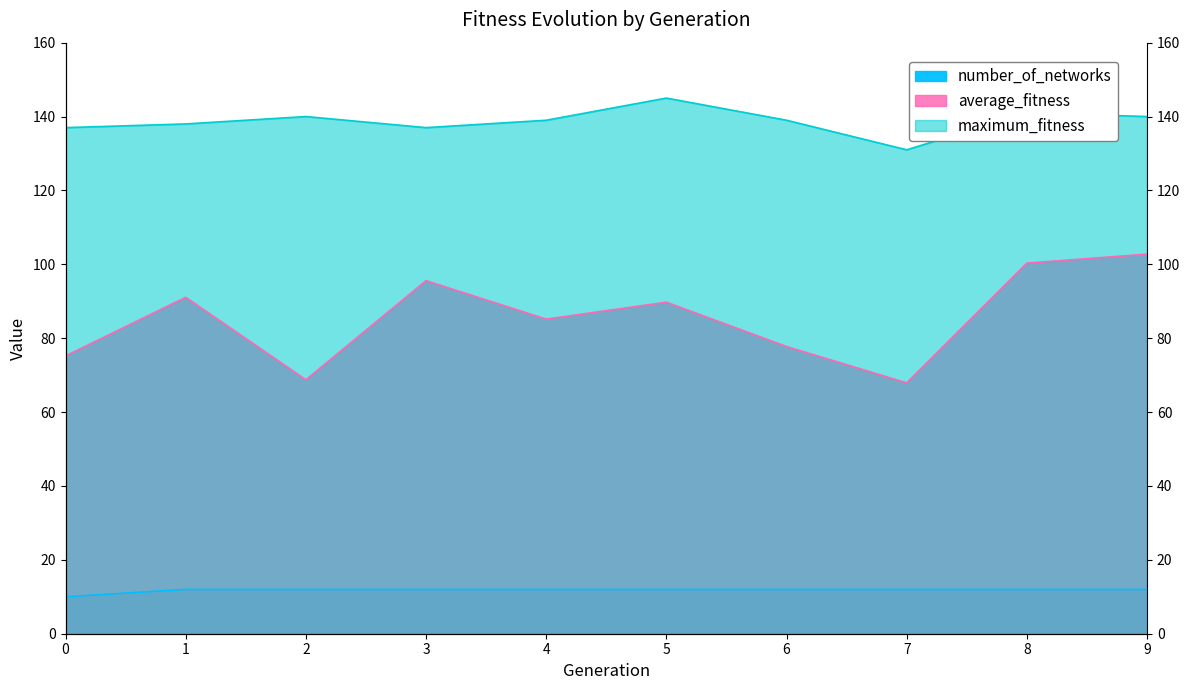

At 4, list the series in order from smallest to largest.

number_of_networks, average_fitness, maximum_fitness